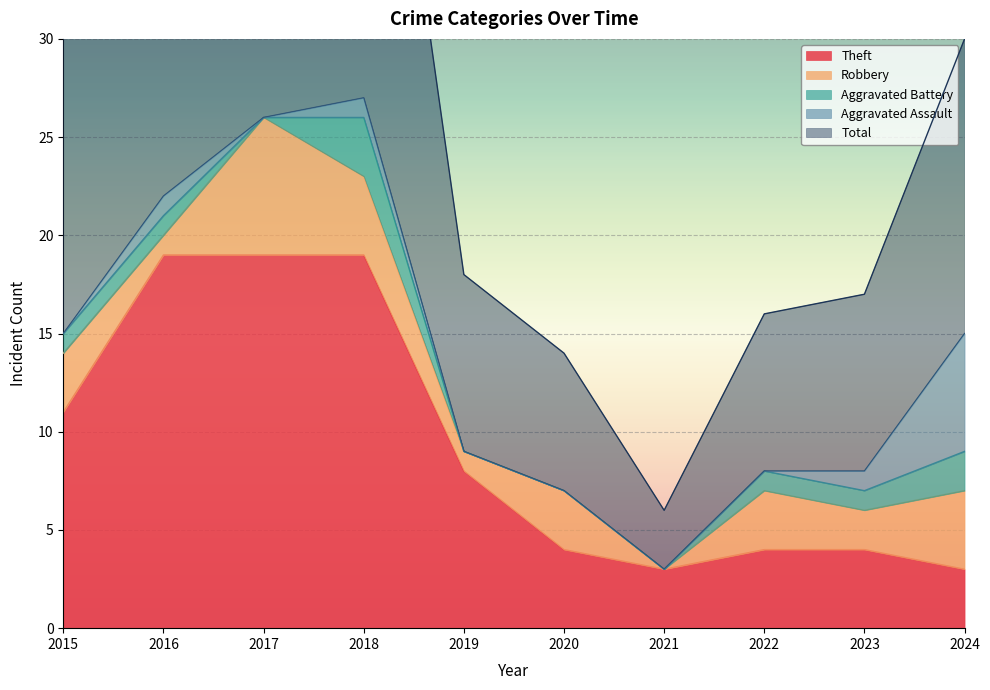

List the labels in order of Theft value, largest first.

2016, 2017, 2018, 2015, 2019, 2020, 2022, 2023, 2021, 2024